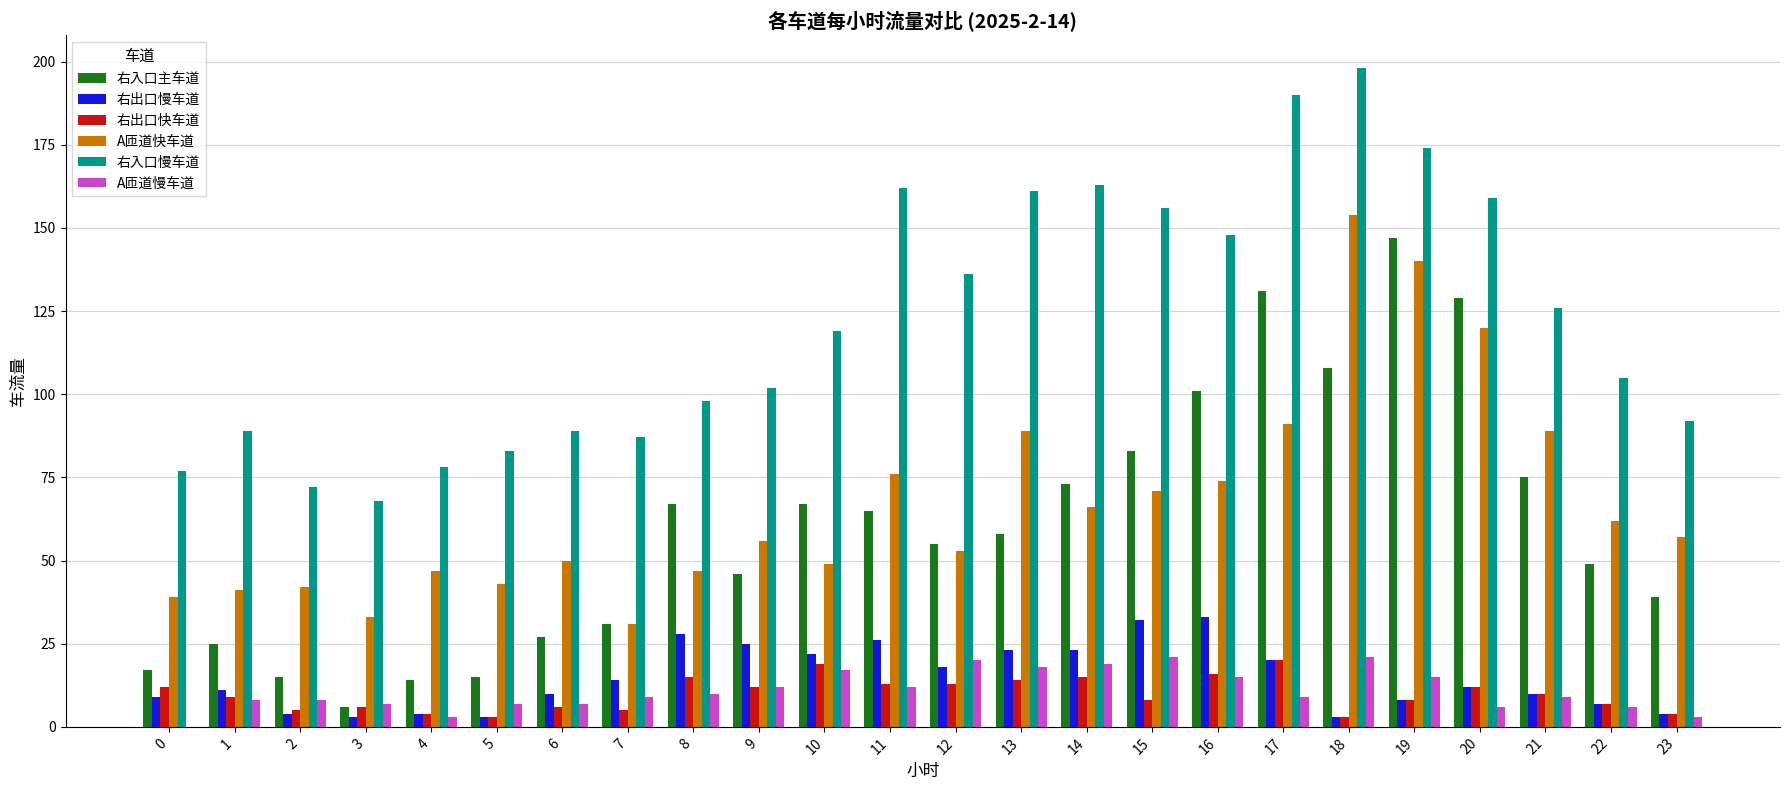

Between 1 and 14, which series saw the biggest shift?

右入口慢车道